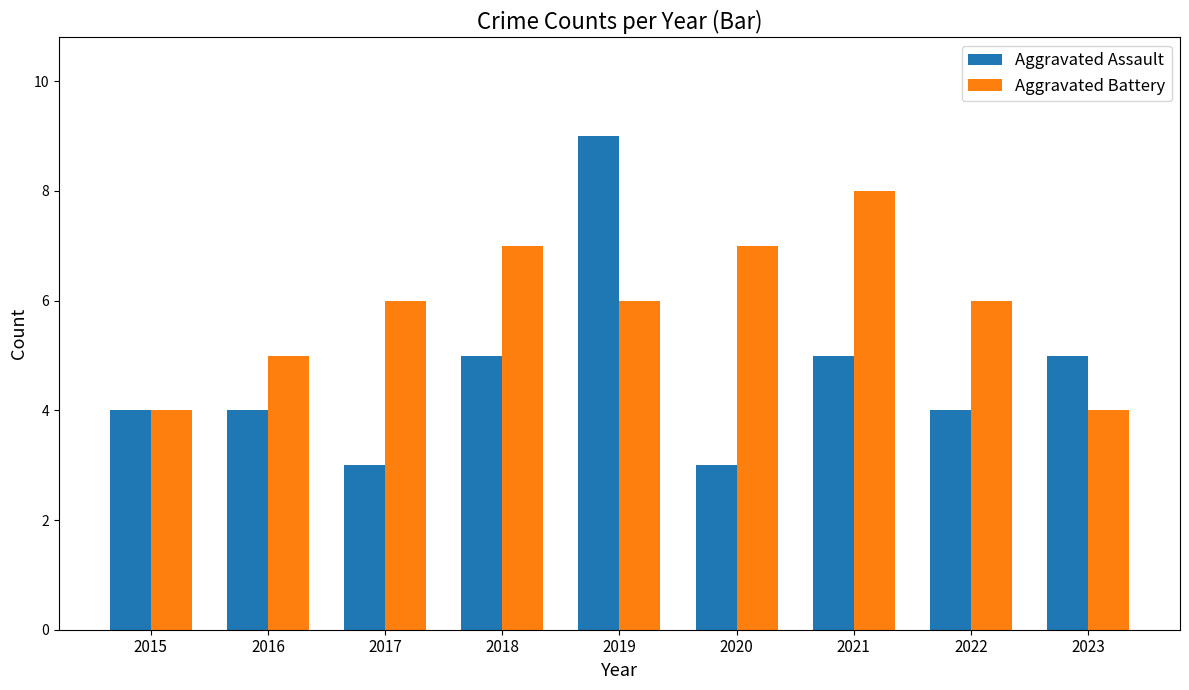

At which category is the sum across all series the highest?

2019